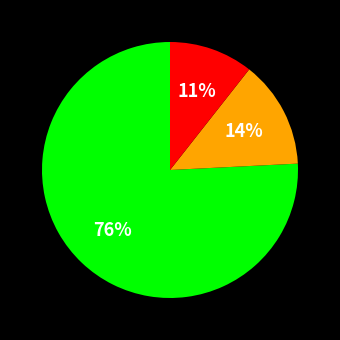

Is there a majority slice in this chart?

Yes